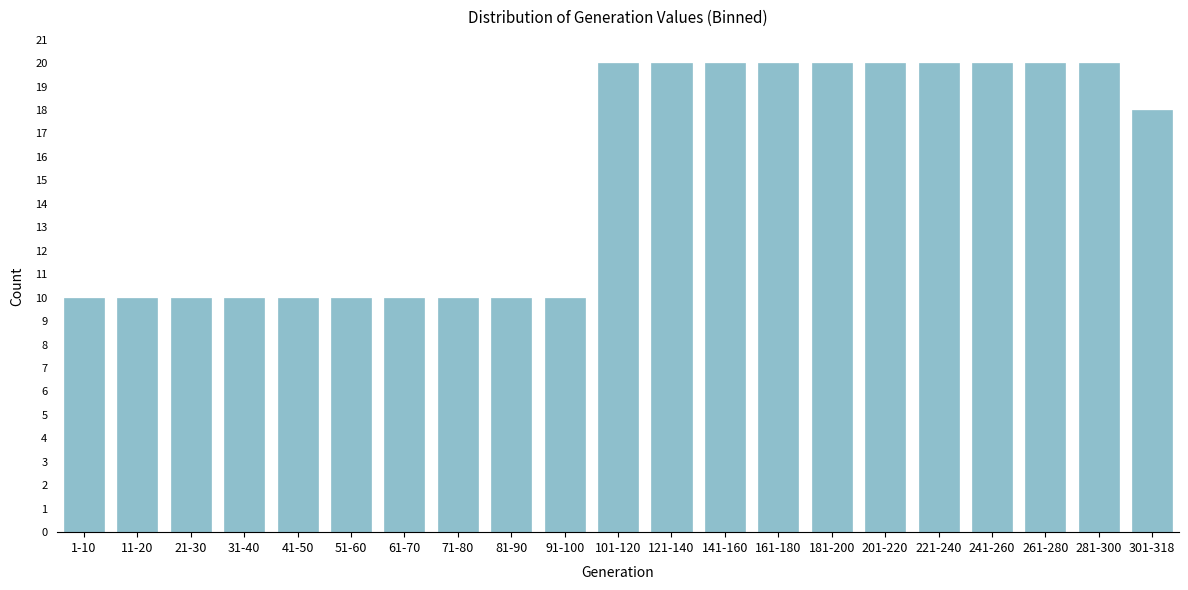

Reading left to right, extract all data points from this chart.

10	10	10	10	10	10	10	10	10	10	20	20	20	20	20	20	20	20	20	20	18